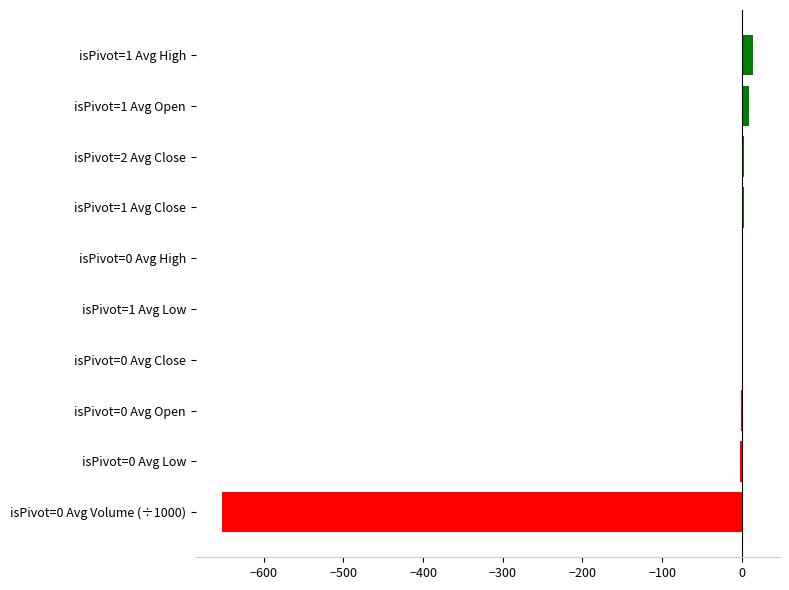

What is the maximum value shown in the chart?

14.7